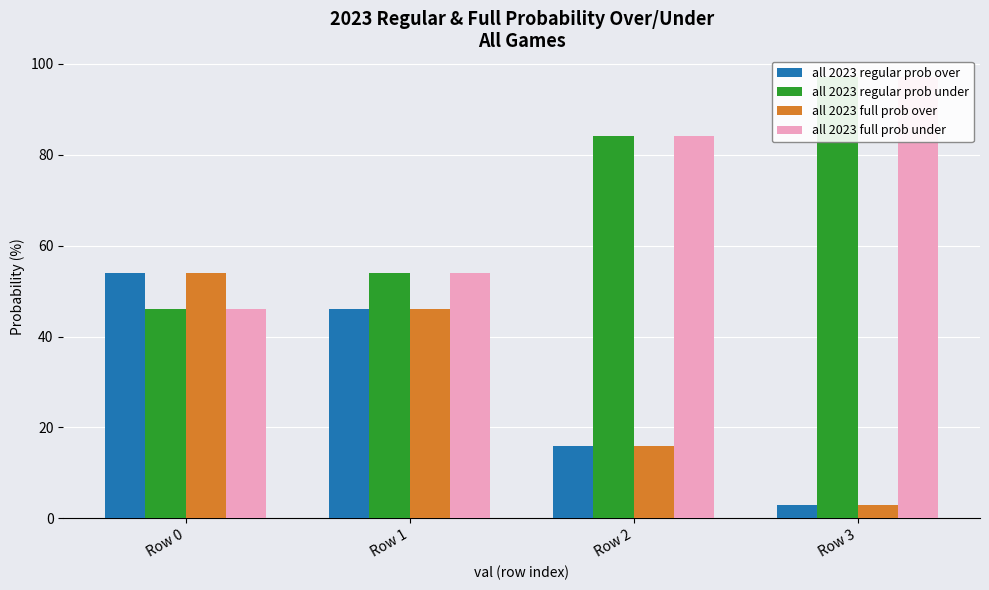

Which series has the largest total across all categories?

all 2023 regular prob under